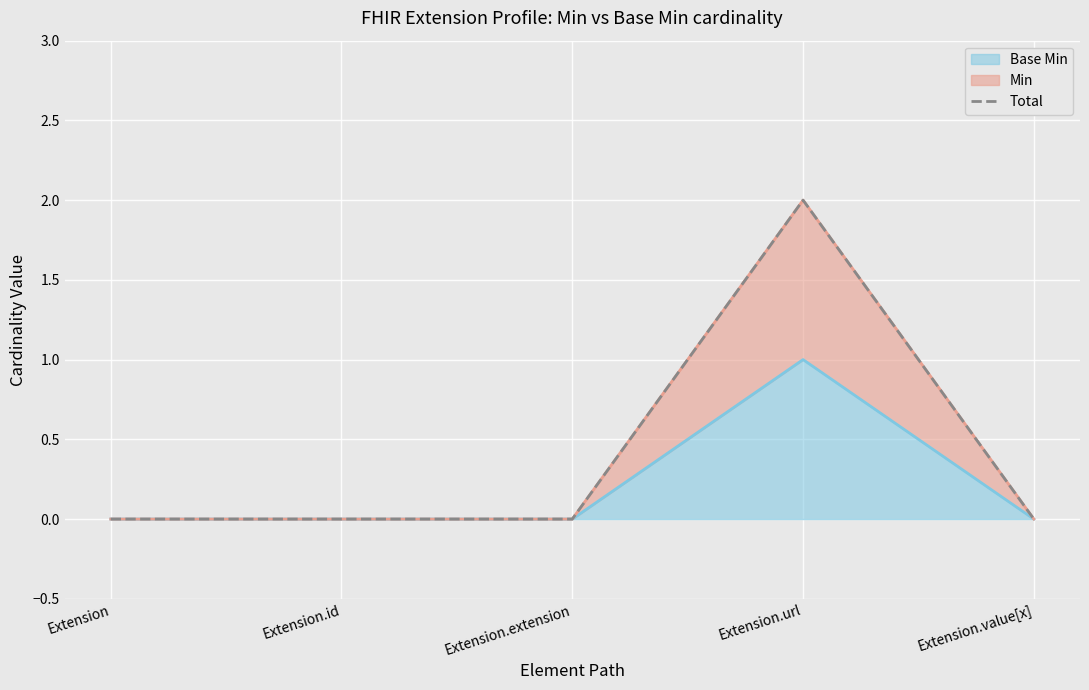

List the labels in order of value, largest first.

Extension.url, Extension, Extension.id, Extension.extension, Extension.value[x]